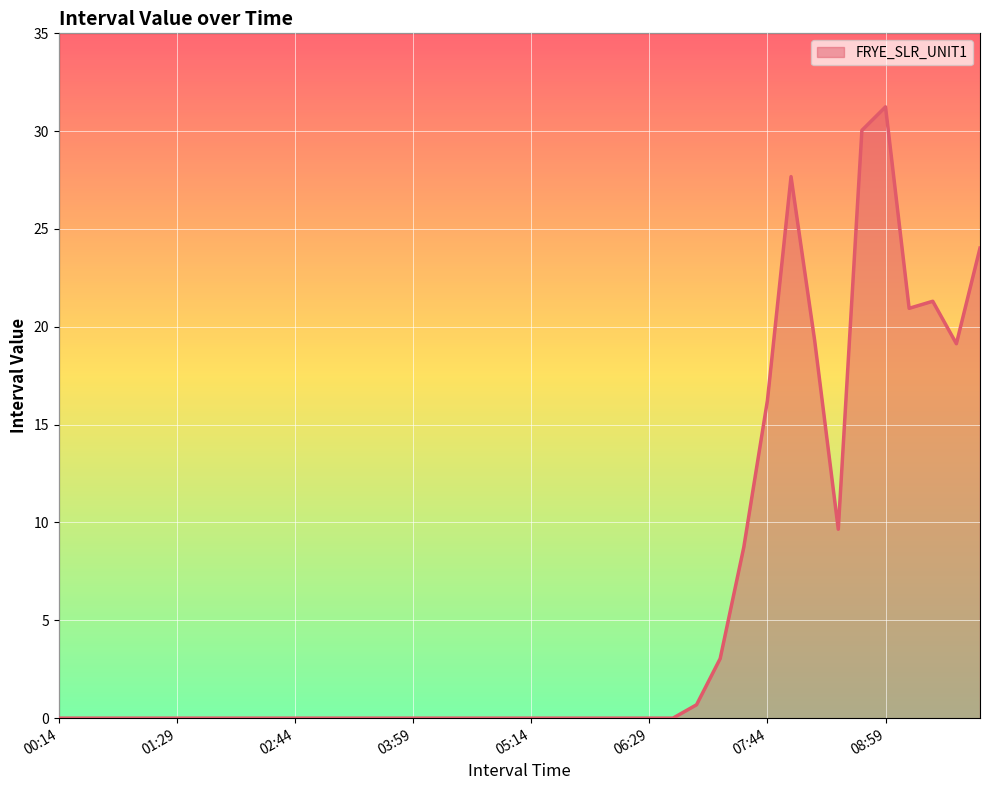

What is the greatest value displayed?

31.2